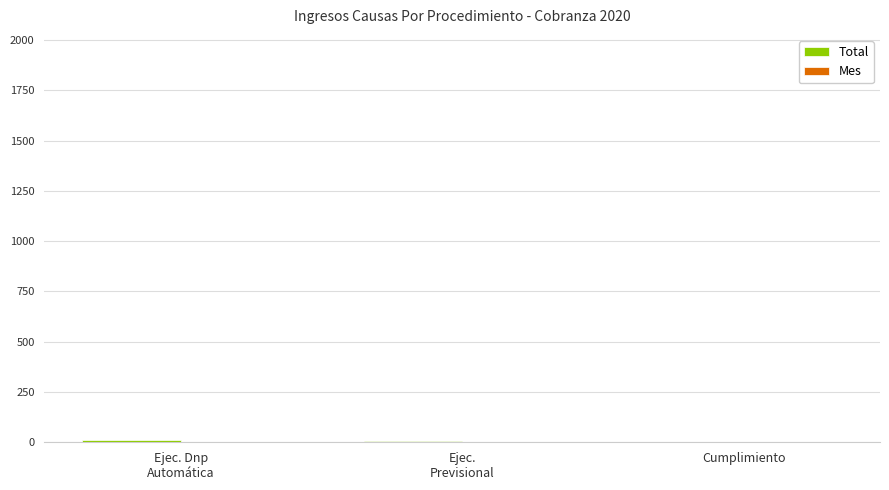

Are the bars horizontal?

No